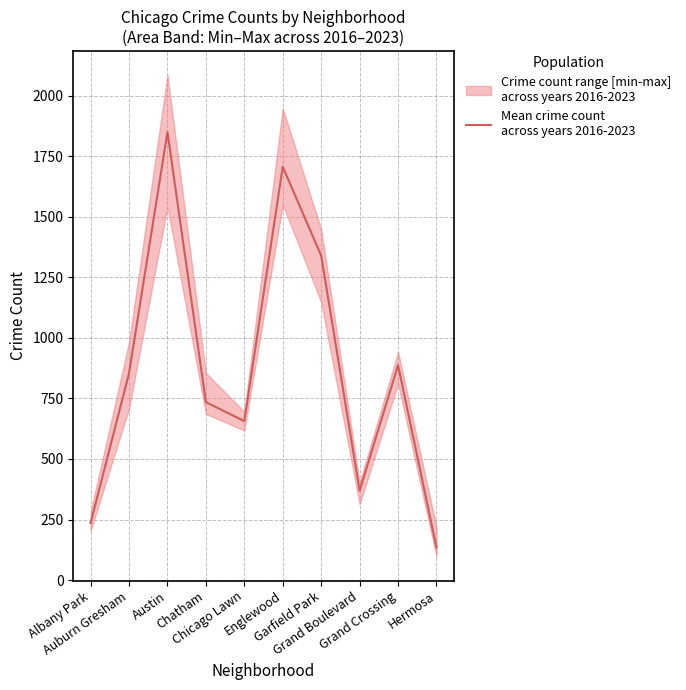

True or false: the data shows 155.8 at Chicago Lawn.

False